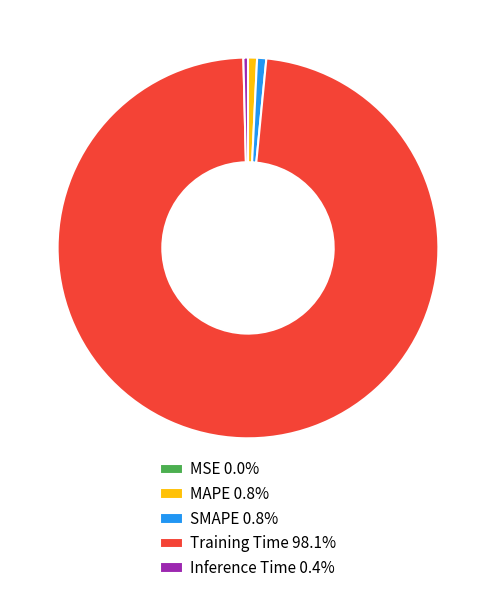

Is Training Time 98.1% the majority of the pie?

Yes